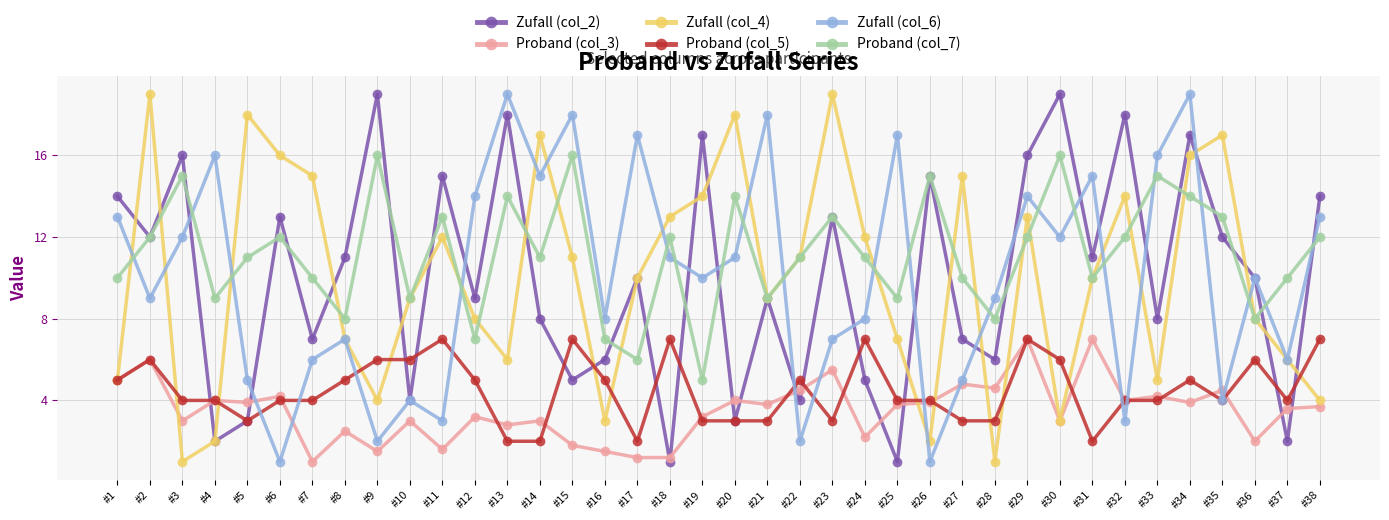

What is the maximum value shown in the chart?

19.0